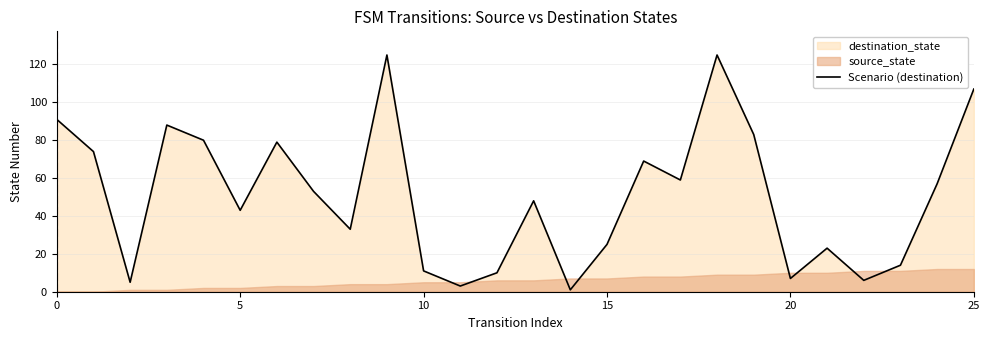

Where is the data nearest to the value 63?

17